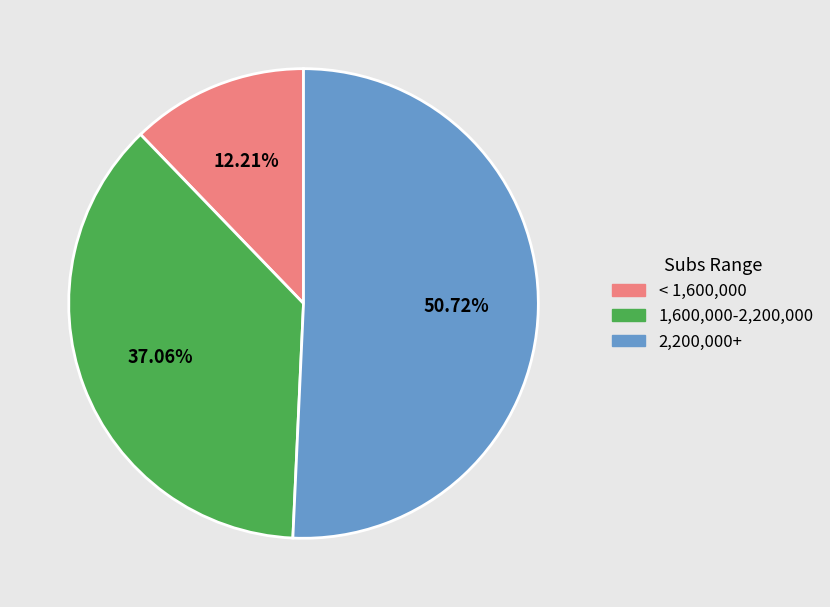

Is there a majority slice in this chart?

Yes